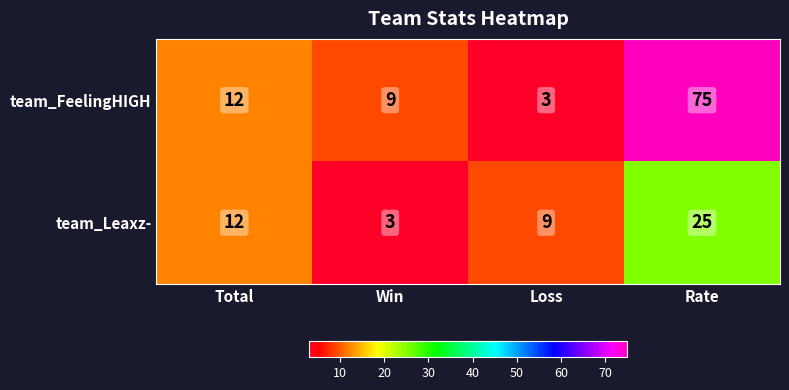

What is the total value across all series at Rate?

100